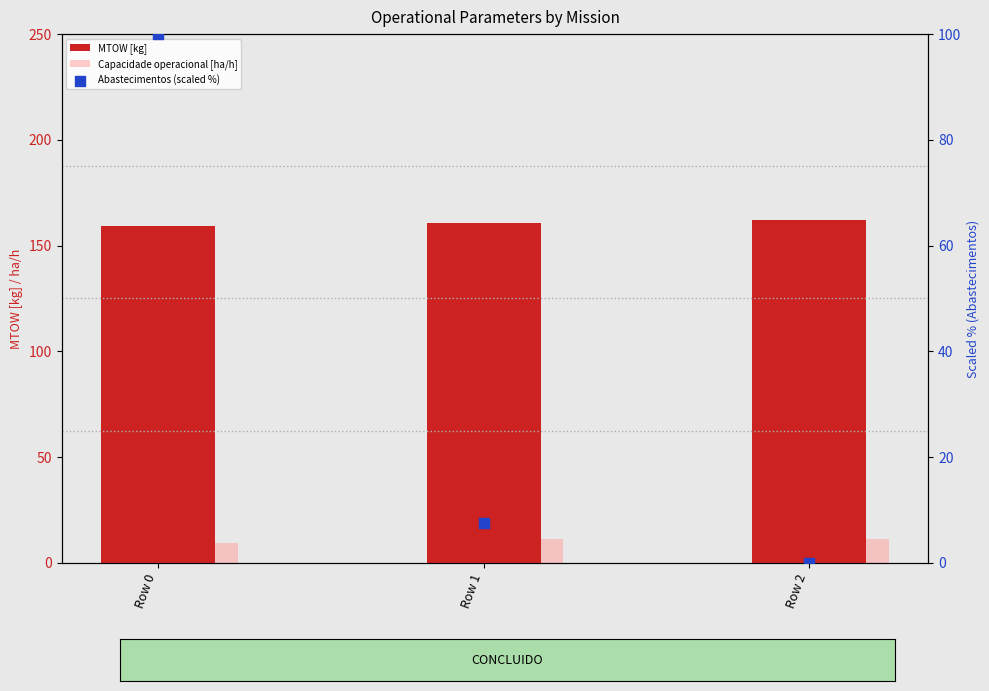

At which category is the sum across all series the highest?

Row 0